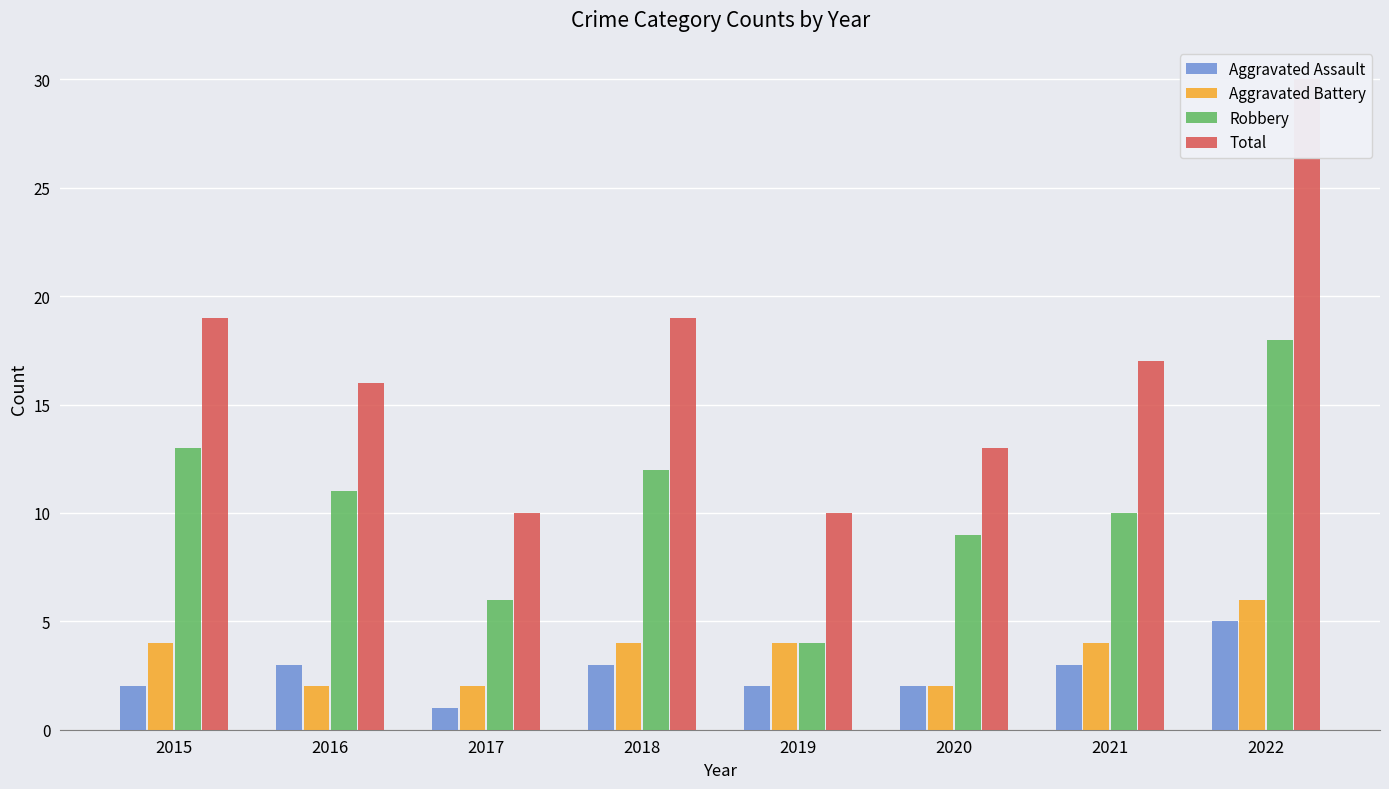

Which category has the highest value across all series?

2022